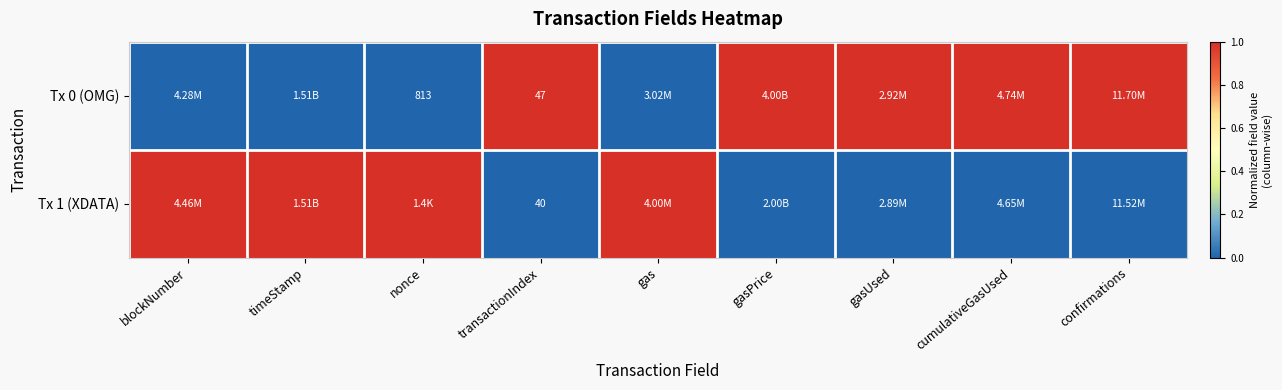

What is the spread (max minus min) of values at gas?

1